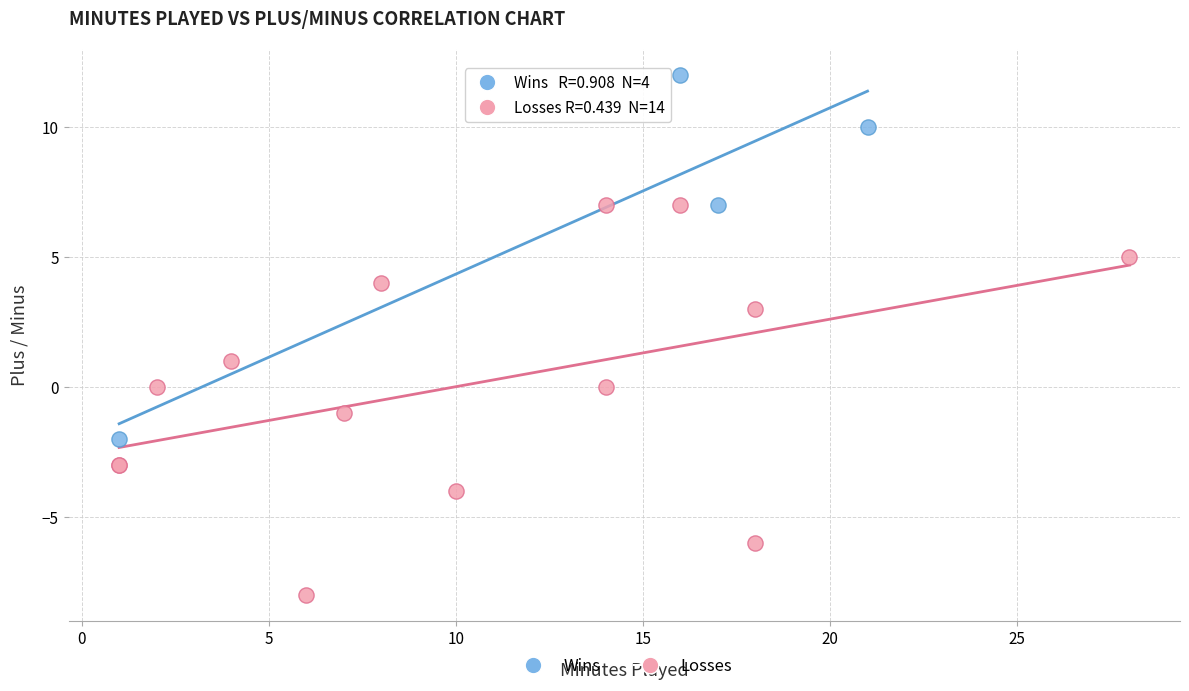

Which series has the widest spread of Y values?

Losses